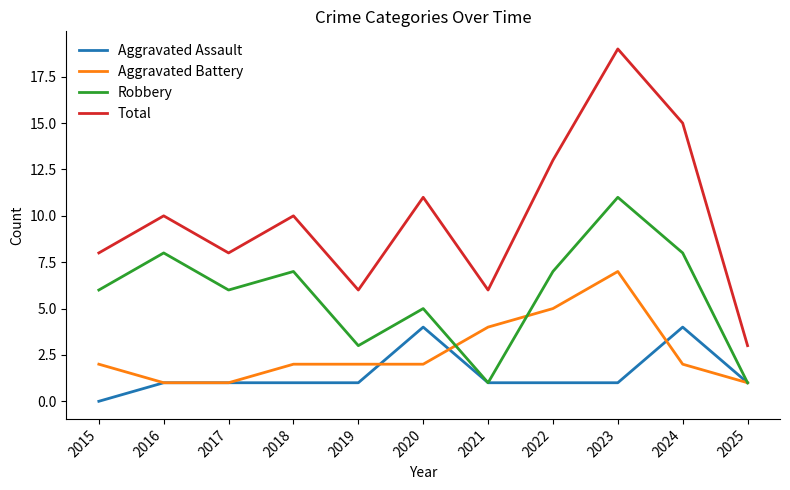

Where is the first local minimum for Robbery?

2017